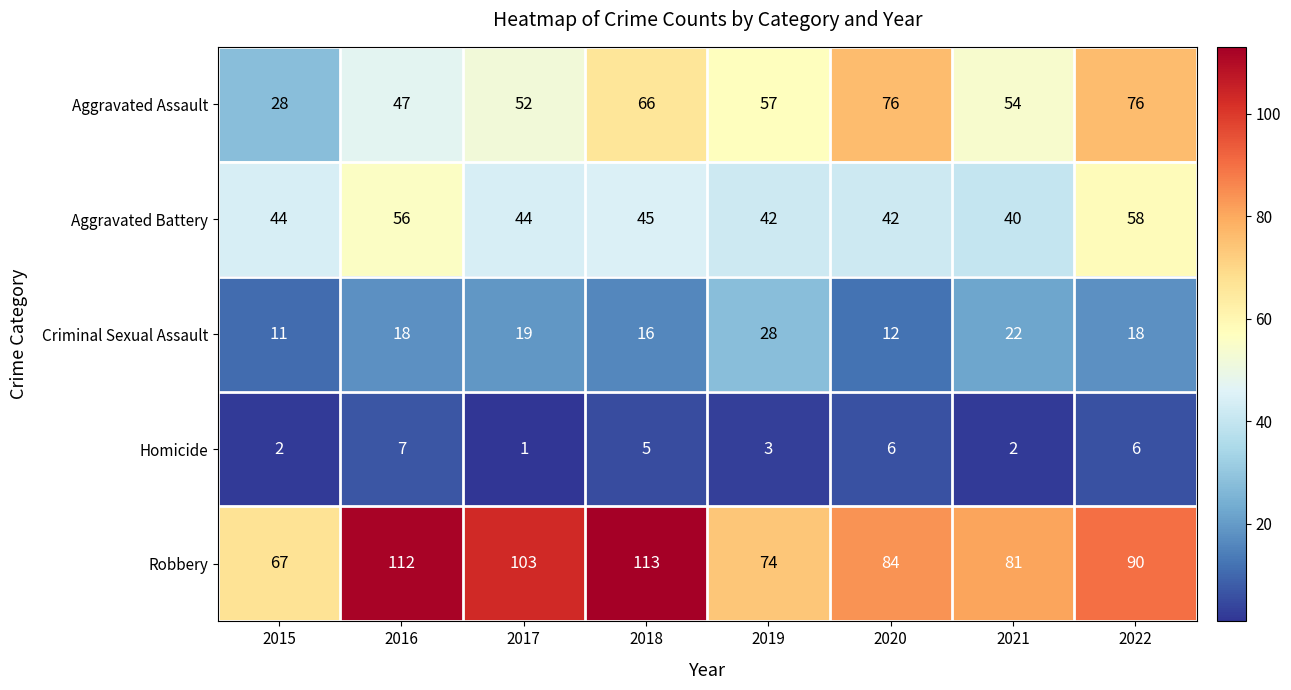

True or false: Homicide has a value of 6 at 2022.

True